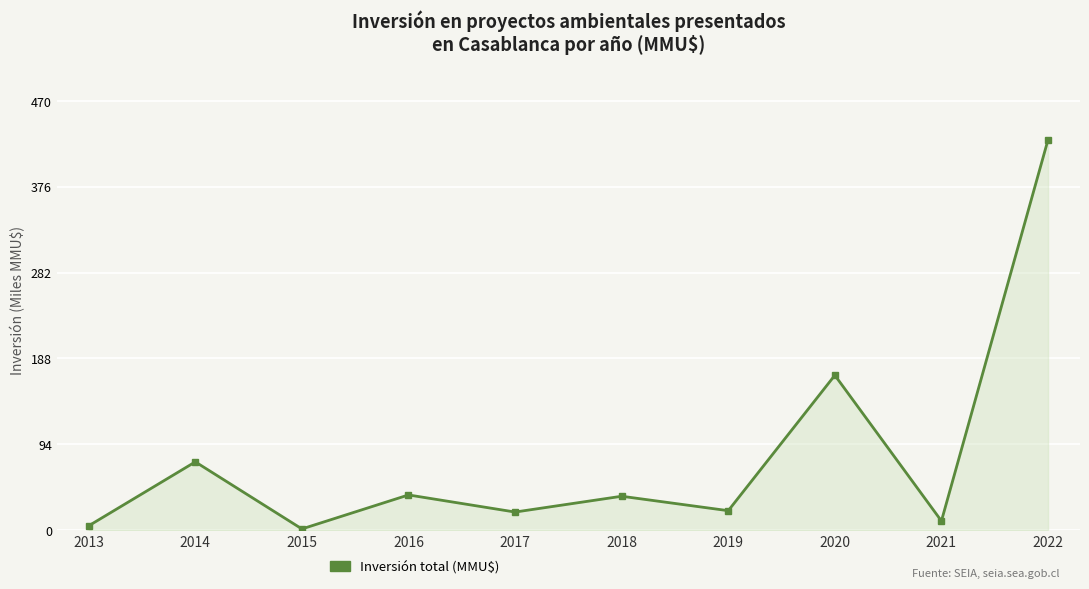

Where does the data first go above 37?

2014